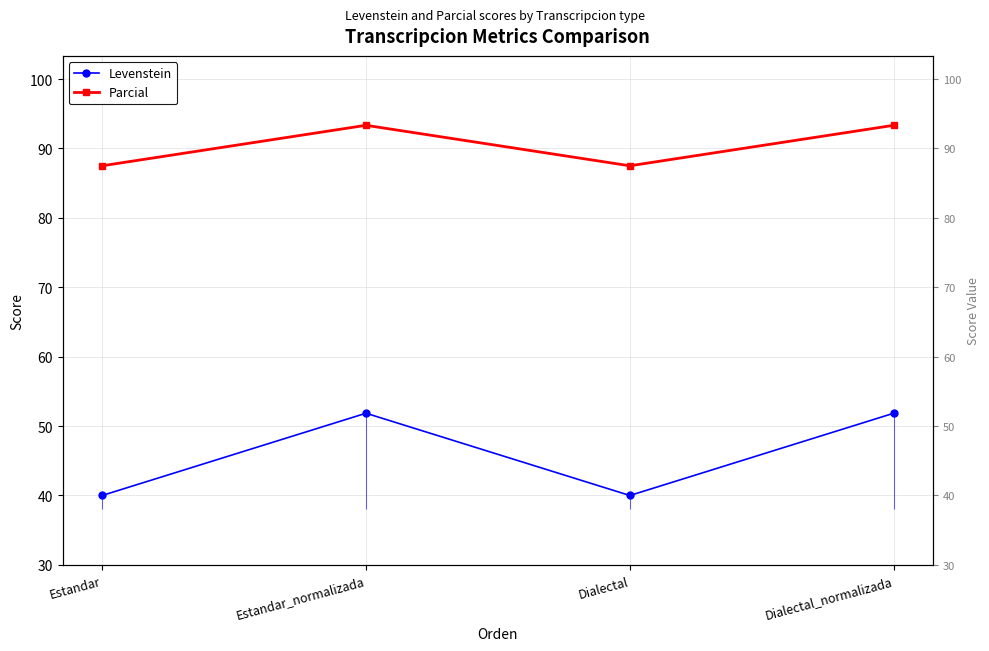

True or false: Parcial has more than 0 points higher than both neighbors.

True